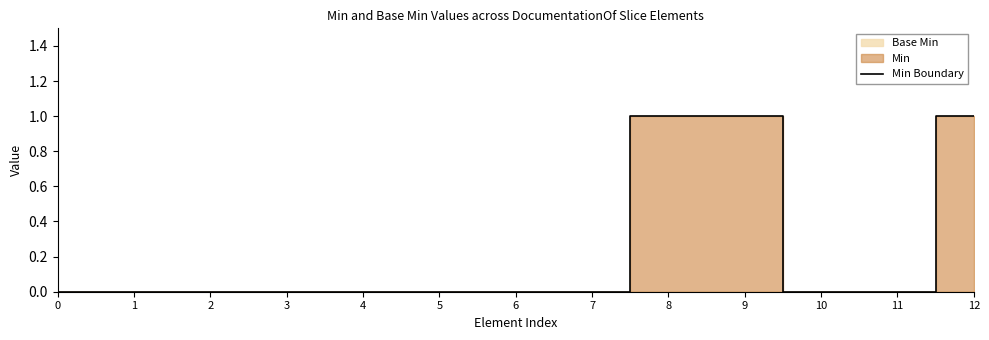

Which category has the highest value across all series?

8